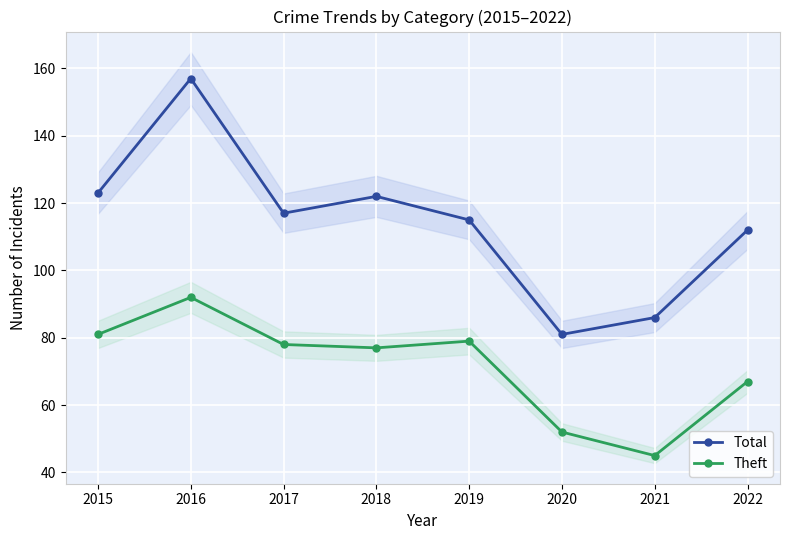

True or false: Theft and Total cross at least once.

False